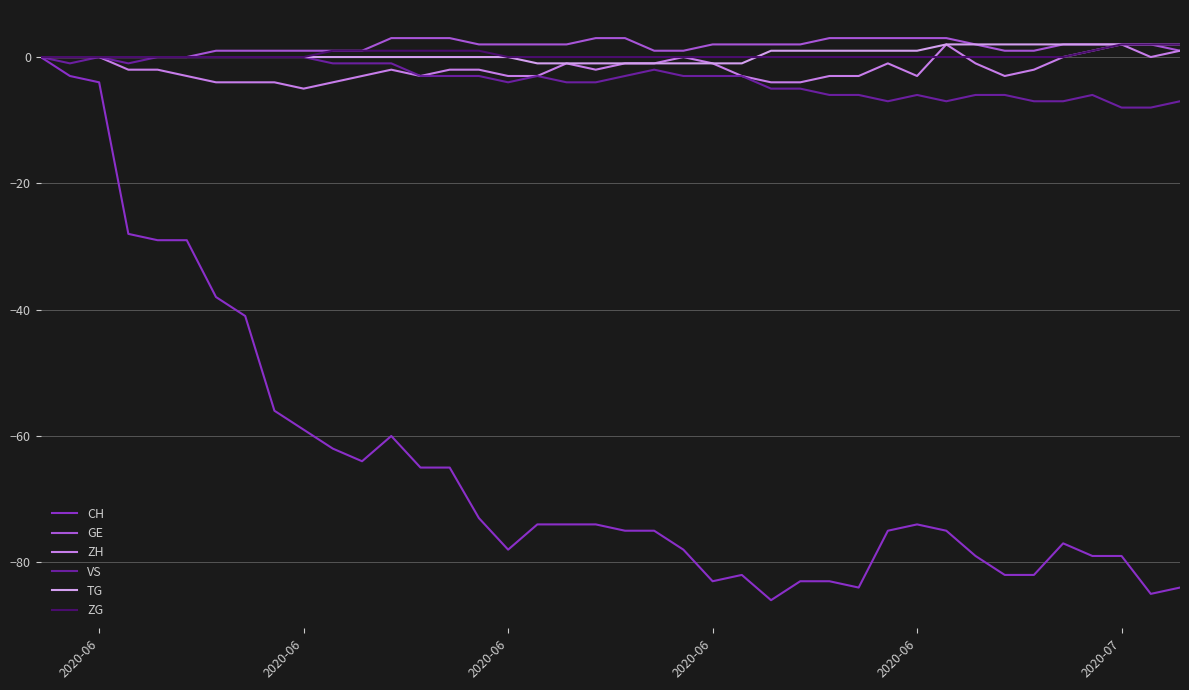

Does the chart have visible grid lines?

Yes